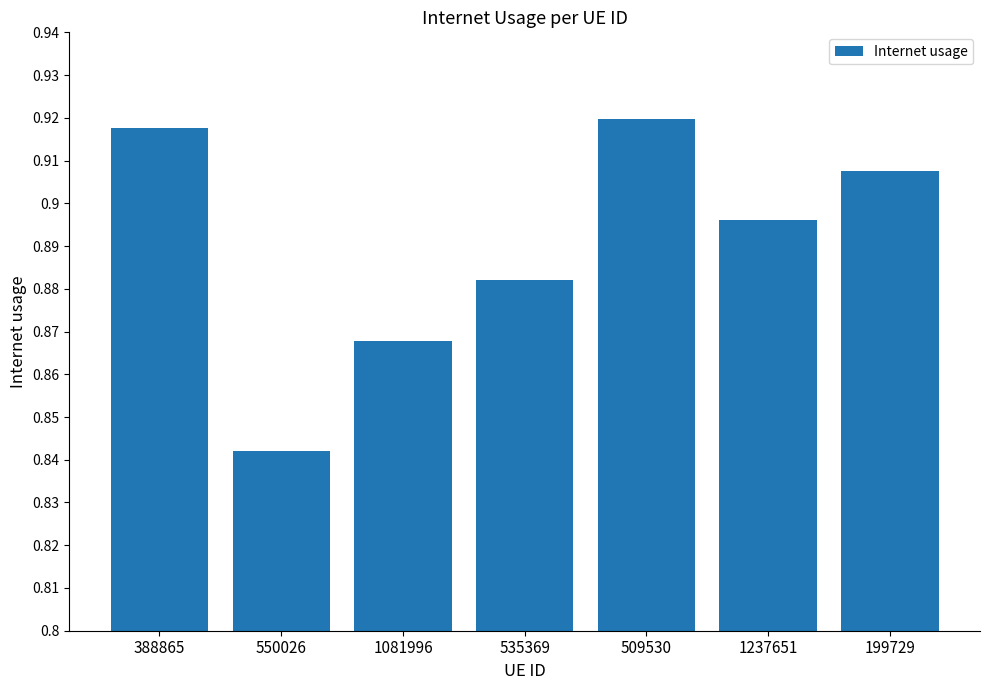

True or false: the data shows 1.4 at 199729.

False